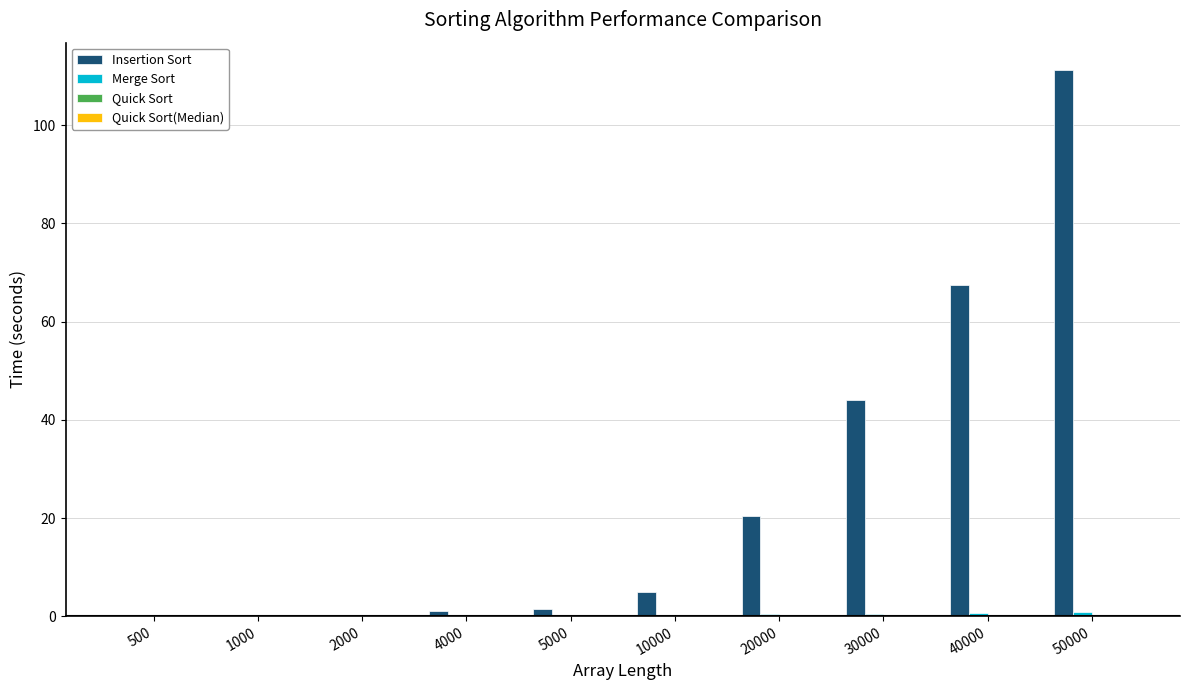

Between 20000 and 50000, which series saw the biggest shift?

Insertion Sort